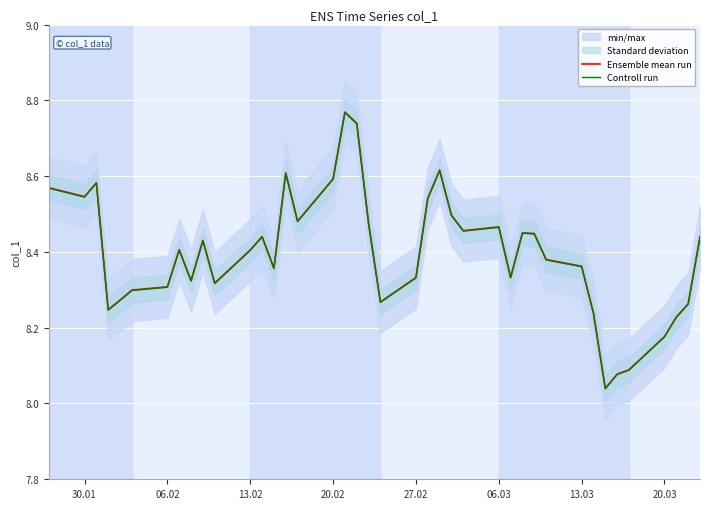

Reading left to right, list all the values displayed in this chart.

Ensemble mean run: 8.6	8.5	8.6	8.2	8.3	8.3	8.3	8.4	8.3	8.4	8.3	8.4	8.4	8.4	8.6	8.5	8.6	8.8	8.7	8.5	8.3	8.3	8.5	8.6	8.5	8.5	8.5	8.3	8.5	8.4	8.4	8.4	8.2	8.0	8.1	8.1	8.2	8.2	8.3	8.4
Controll run: 8.6	8.5	8.6	8.2	8.3	8.3	8.3	8.4	8.3	8.4	8.3	8.4	8.4	8.4	8.6	8.5	8.6	8.8	8.7	8.5	8.3	8.3	8.5	8.6	8.5	8.5	8.5	8.3	8.4	8.4	8.4	8.4	8.2	8.0	8.1	8.1	8.2	8.2	8.3	8.4